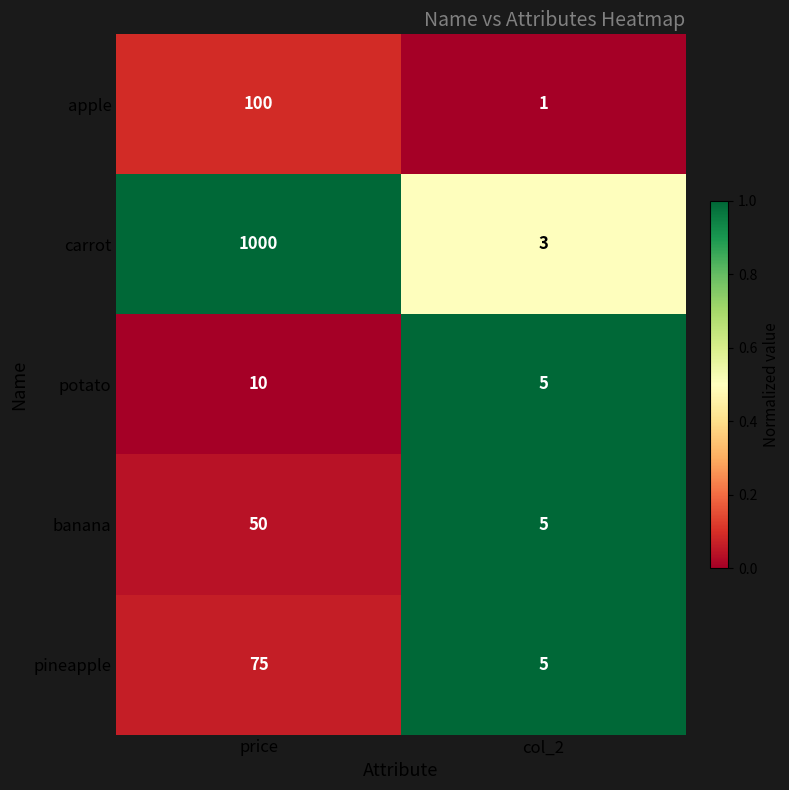

Which label corresponds to the largest value in the chart?

price